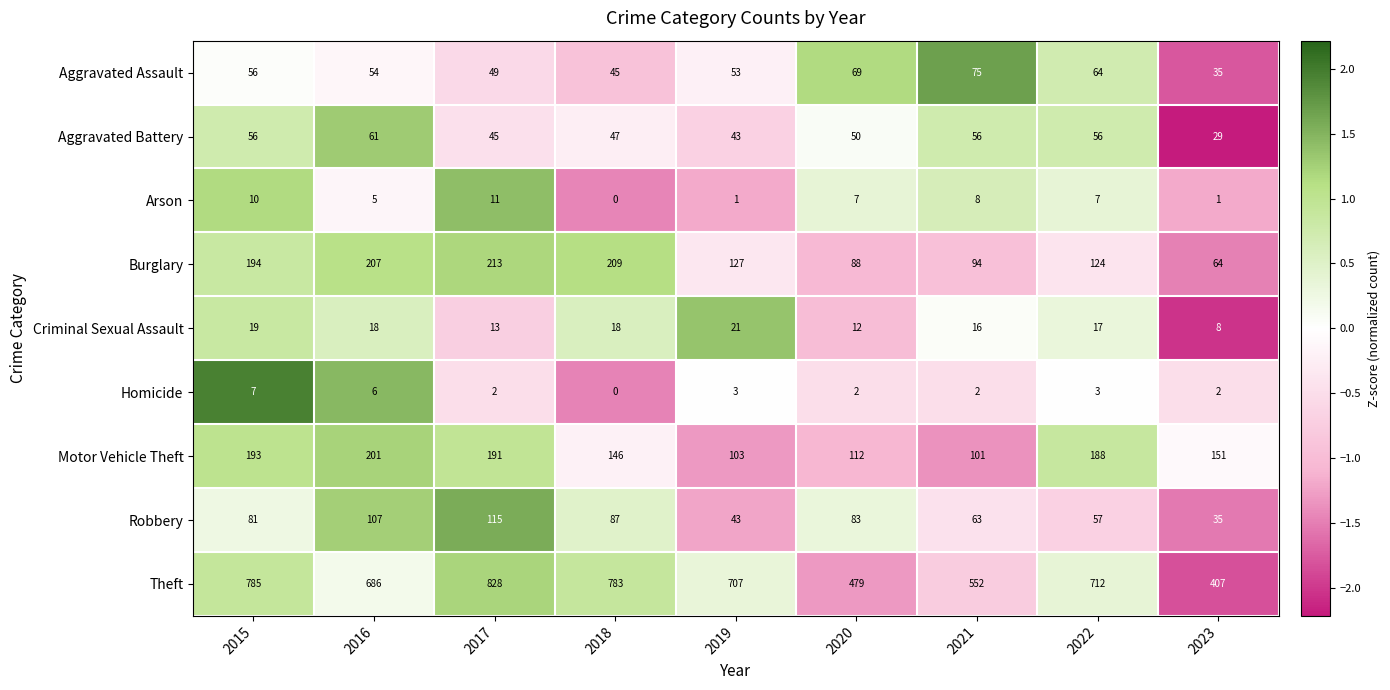

Which series changed the most between 2016 and 2023?

Theft